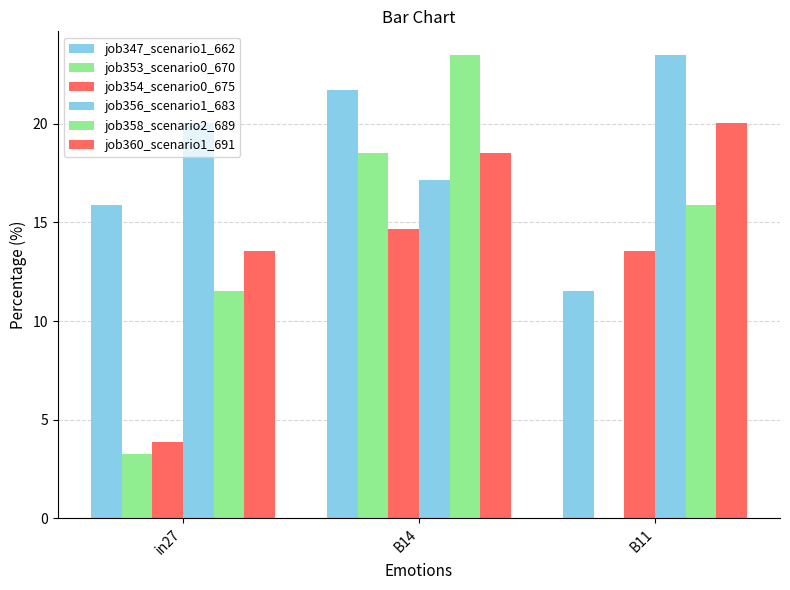

At which label does job358_scenario2_689 reach its peak?

B14